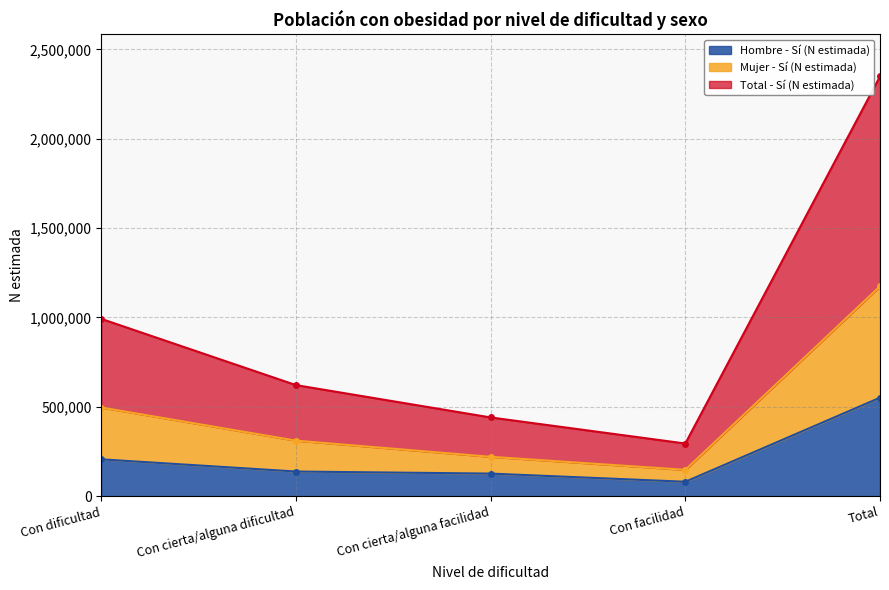

The value of Total - Sí (N estimada) at Total is 2349036. True or false?

True